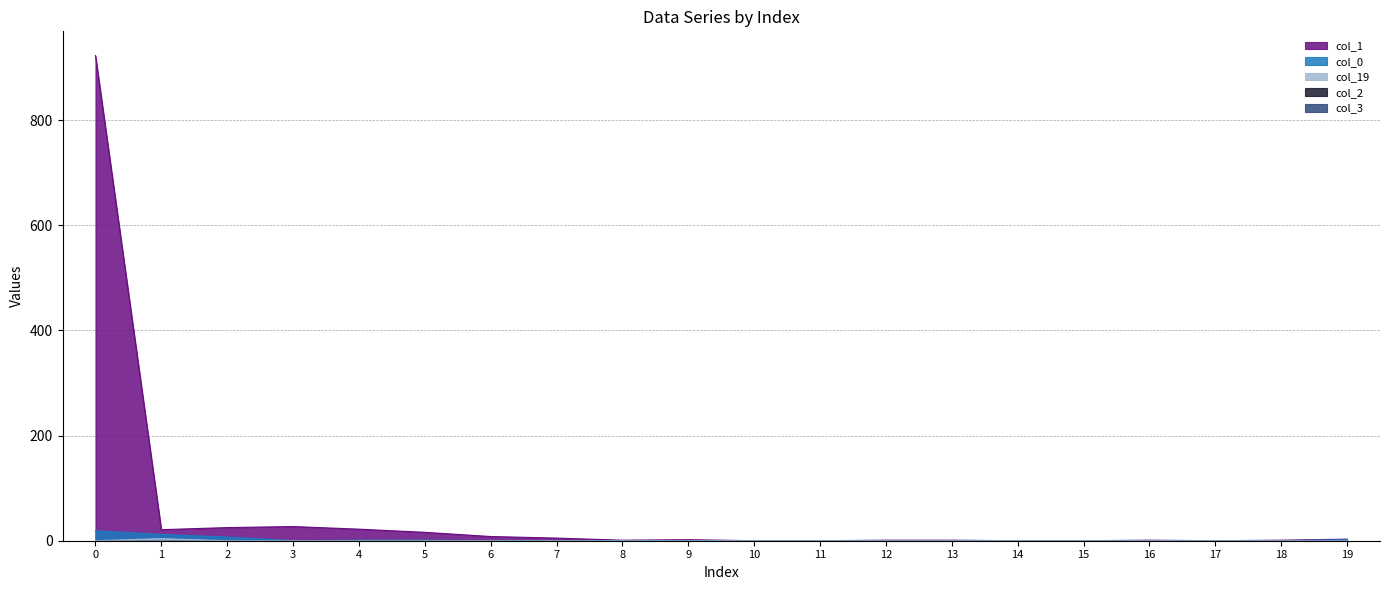

Is it true that col_19 equals 0 at 13?

True